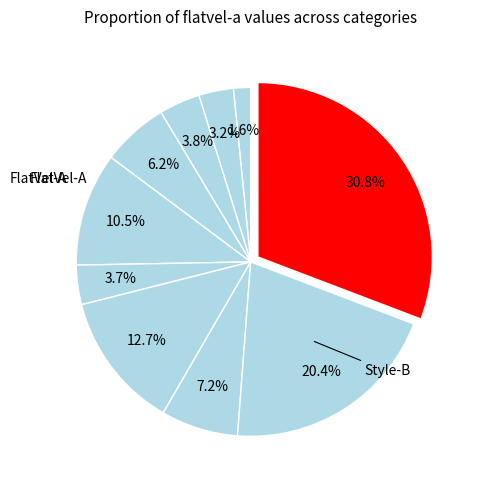

To the nearest percent, what is the difference between the largest and smallest slice percentages?

29%